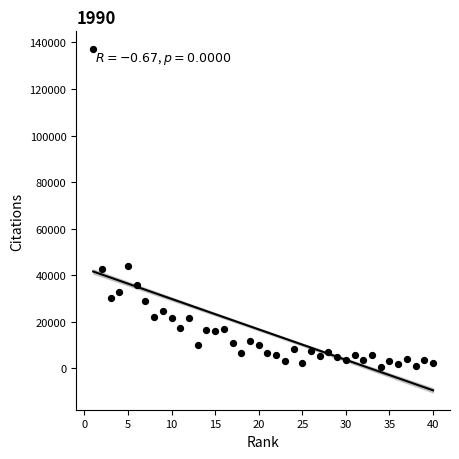

What is the range of Y values (max minus min)?

136822